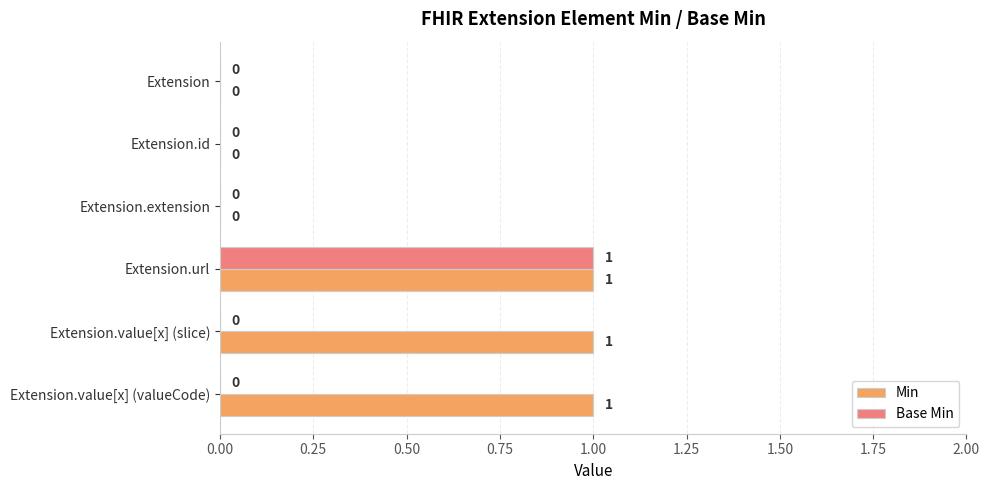

True or false: Min has a value of 0 at Extension.extension.

True